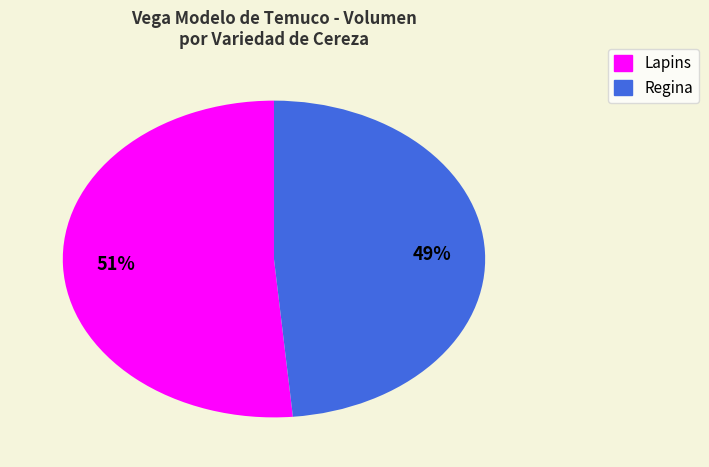

To the nearest percent, what is the average slice percentage?

50%